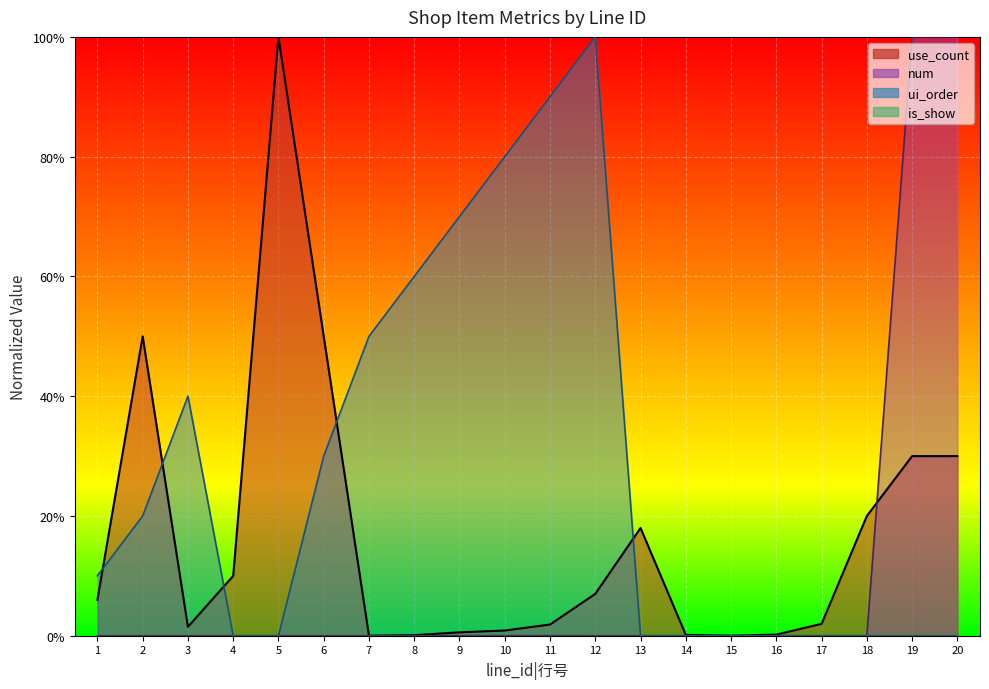

What is the sum of the use_count values at 9 and 6?

0.5